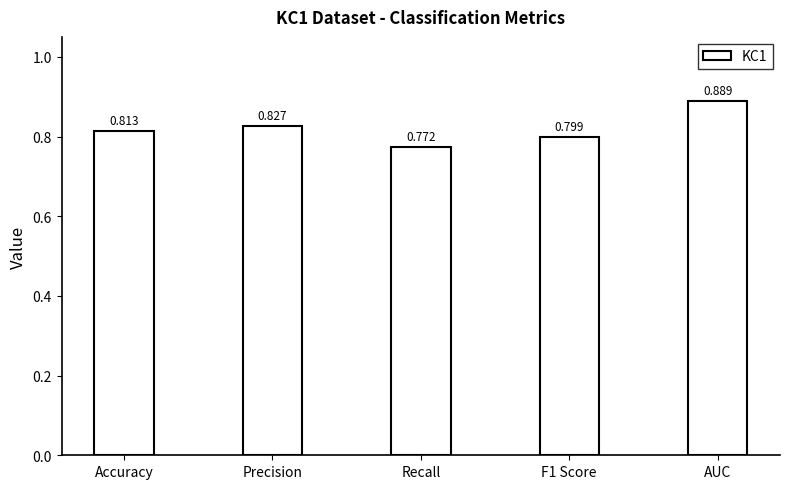

What is the sum of all values?

4.1